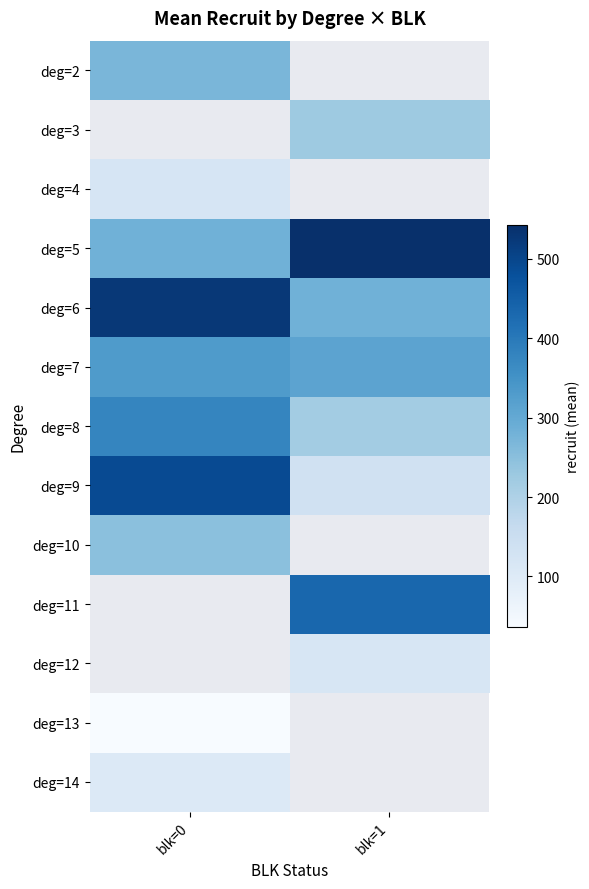

At which category does the chart reach its peak across all series?

blk=1